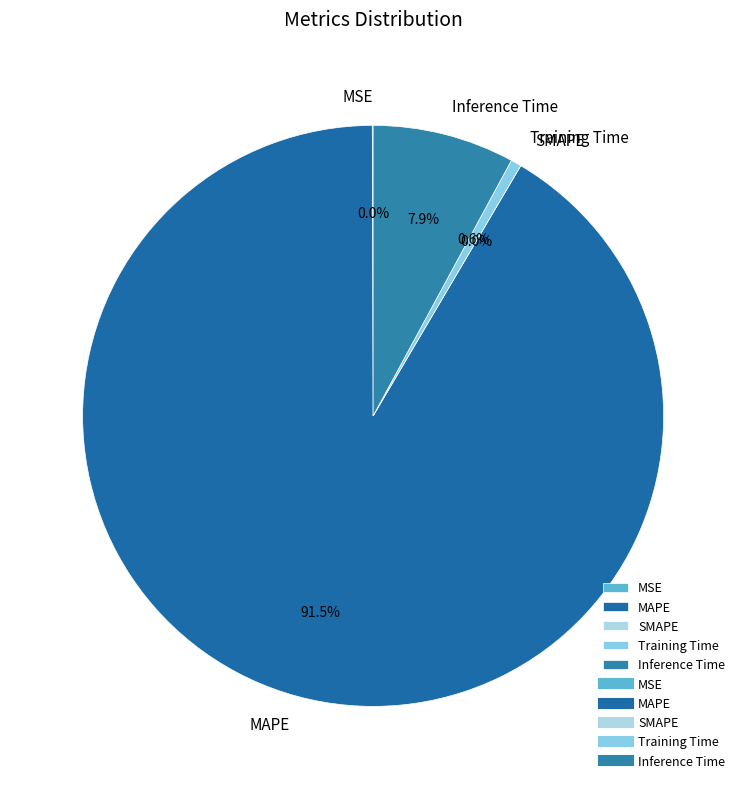

To the nearest percent, what is the average slice percentage?

20%